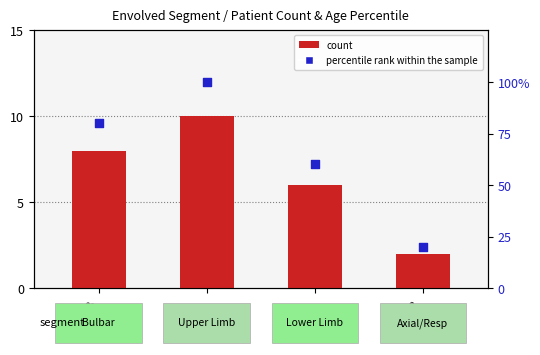

What is the total value across all series at UL?

110